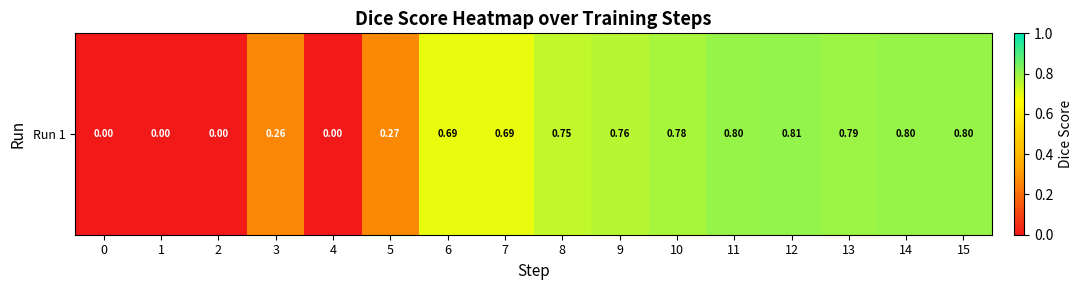

True or false: the data shows 0.8 at 9.

True